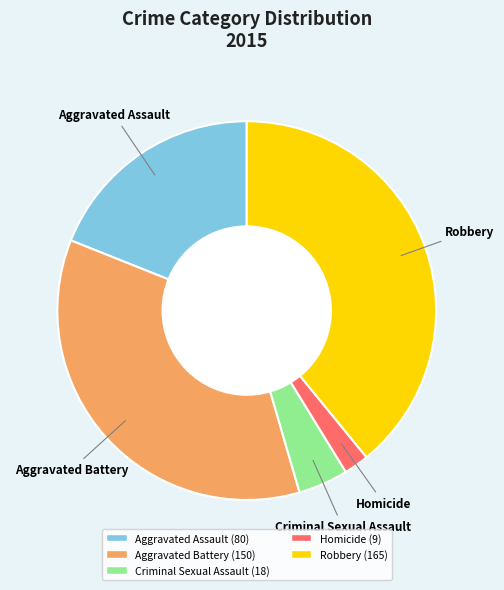

Do Robbery and Homicide together represent more than half of the pie?

No